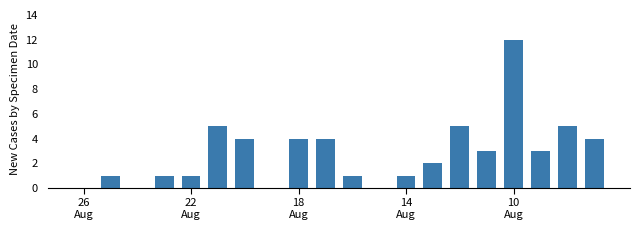

What is the sum of all values?

56